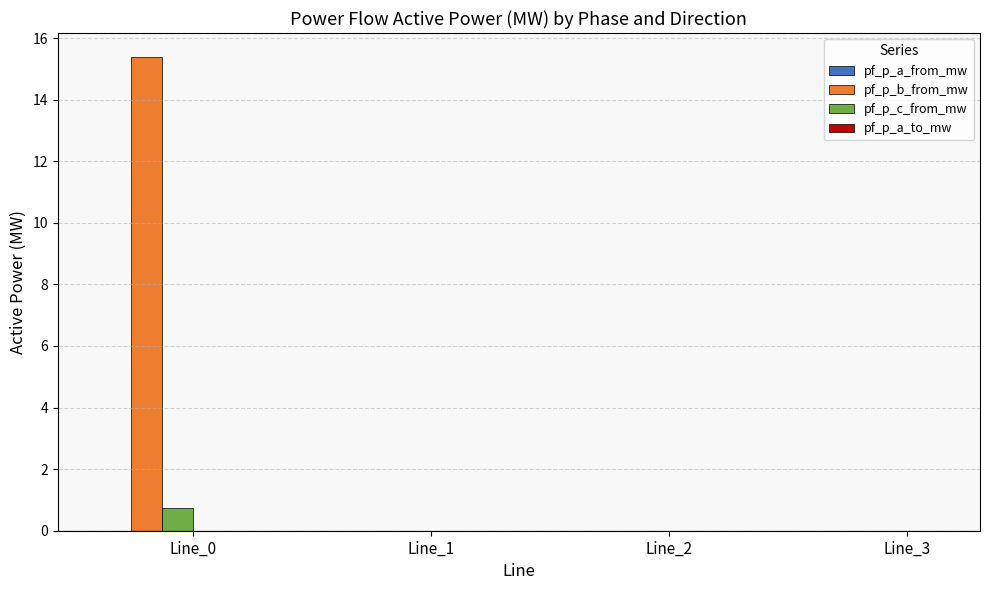

Is it true that pf_p_c_from_mw equals 0.0 at Line_1?

True